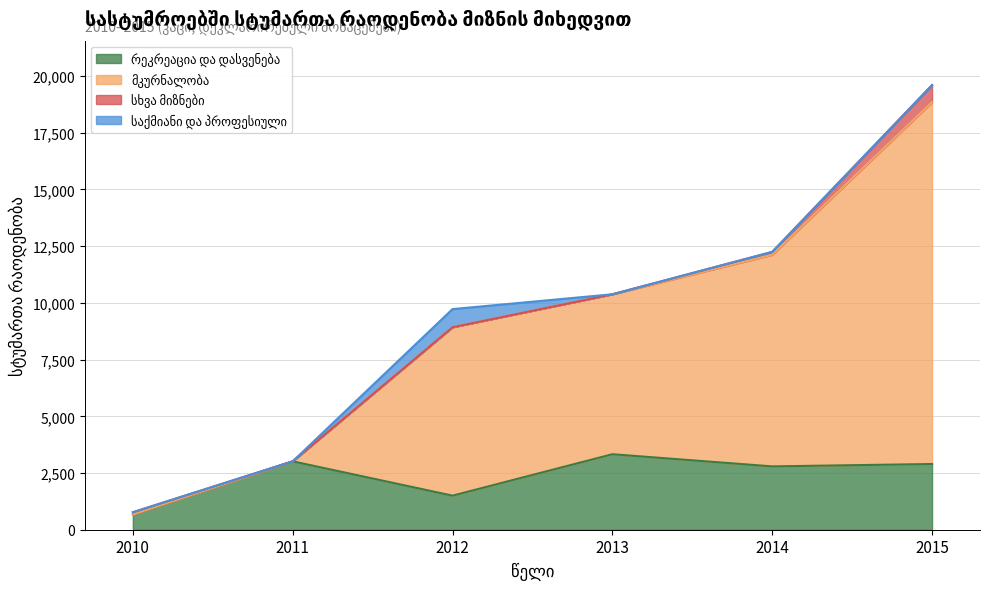

Which has a higher value, 2012 or 2014?

2014